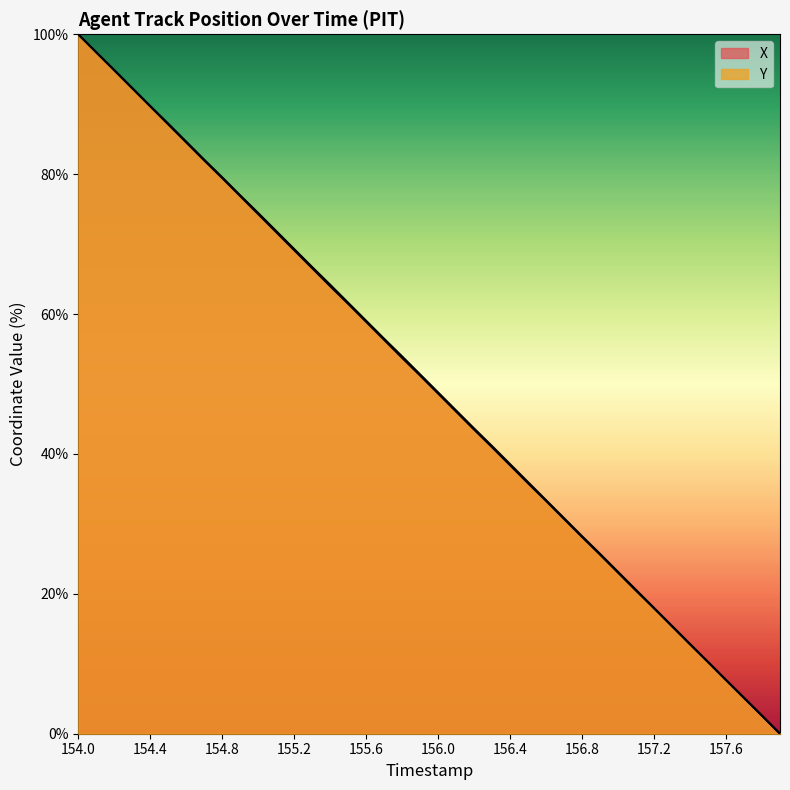

What position from the left is 155.9?

20